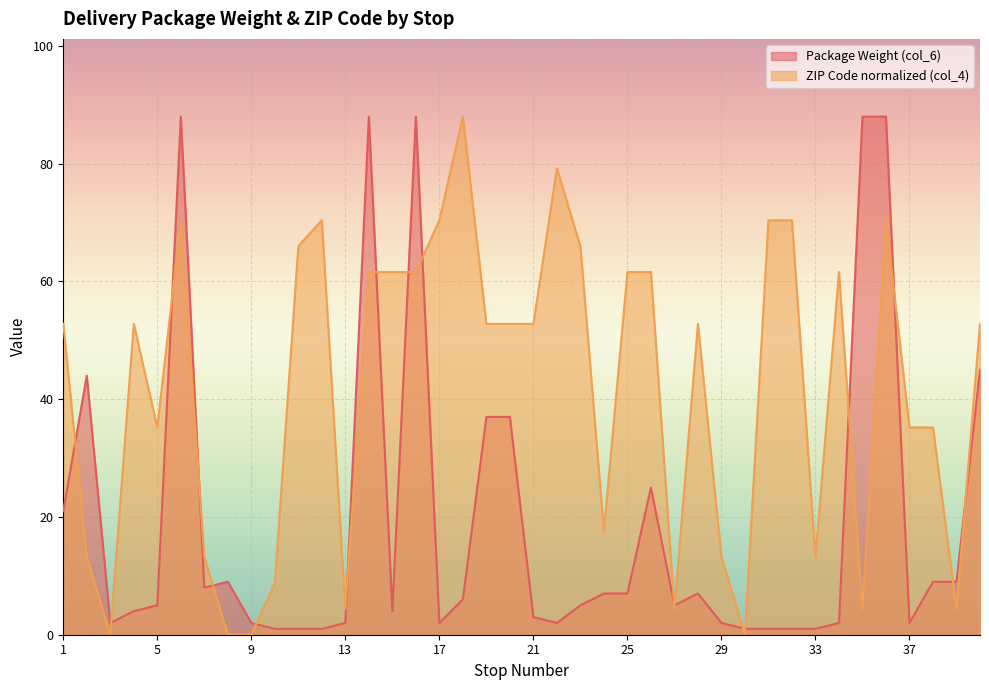

Rank the series by their maximum value, from lowest to highest.

Package Weight (col_6), ZIP Code (col_4)